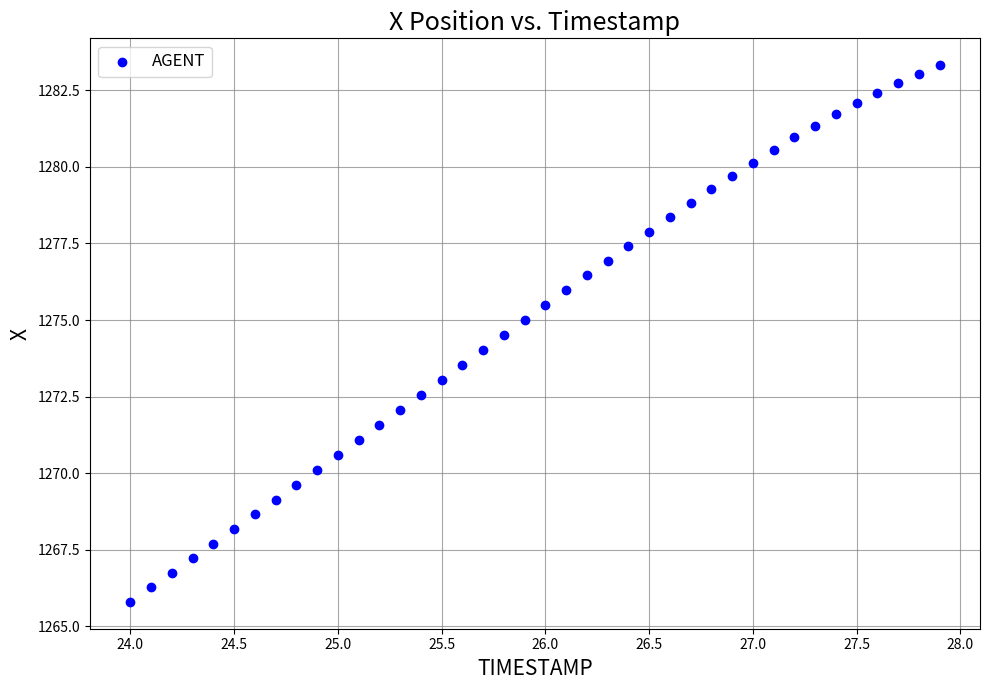

What is the range of X values (max minus min)?

3.9